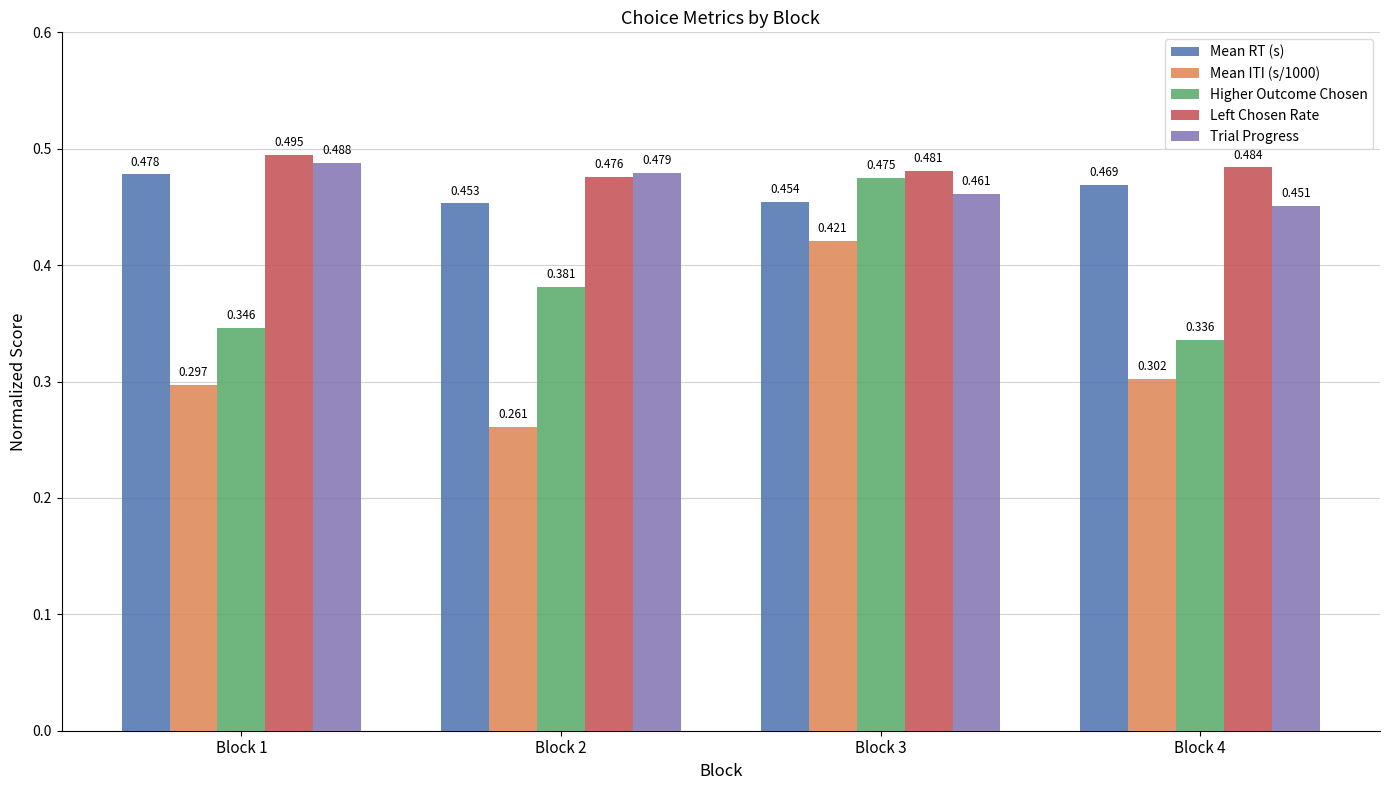

Which series has the largest total across all categories?

Left Chosen Rate